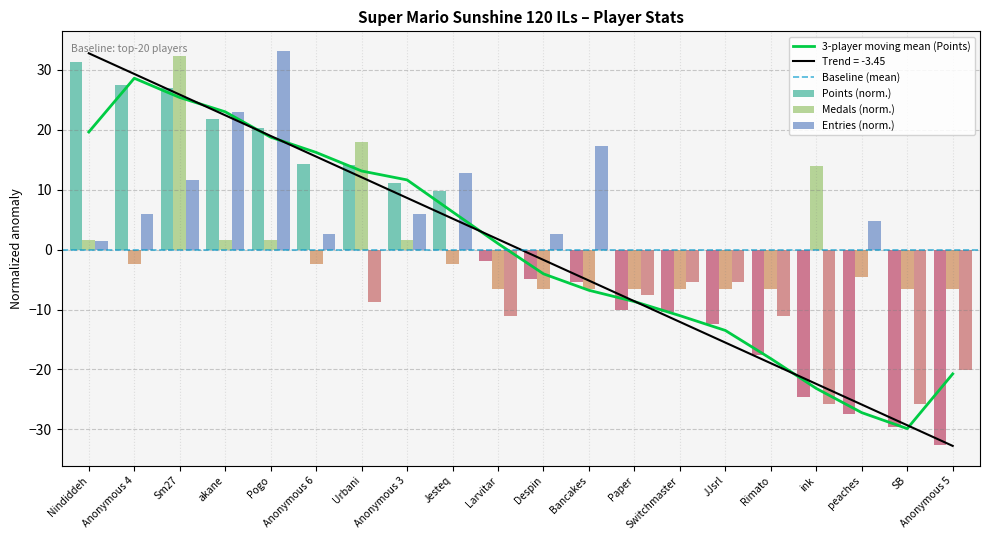

What is the difference between the maximum and minimum values in the Points series?

64.0